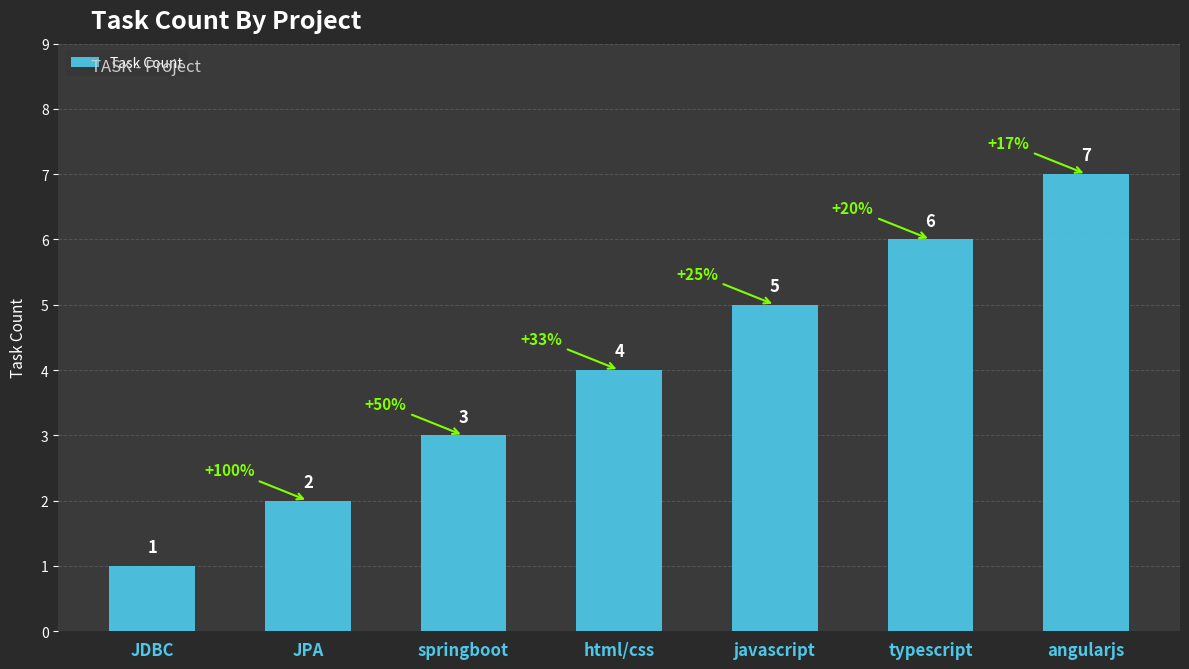

What is the approximate value at JDBC?

1